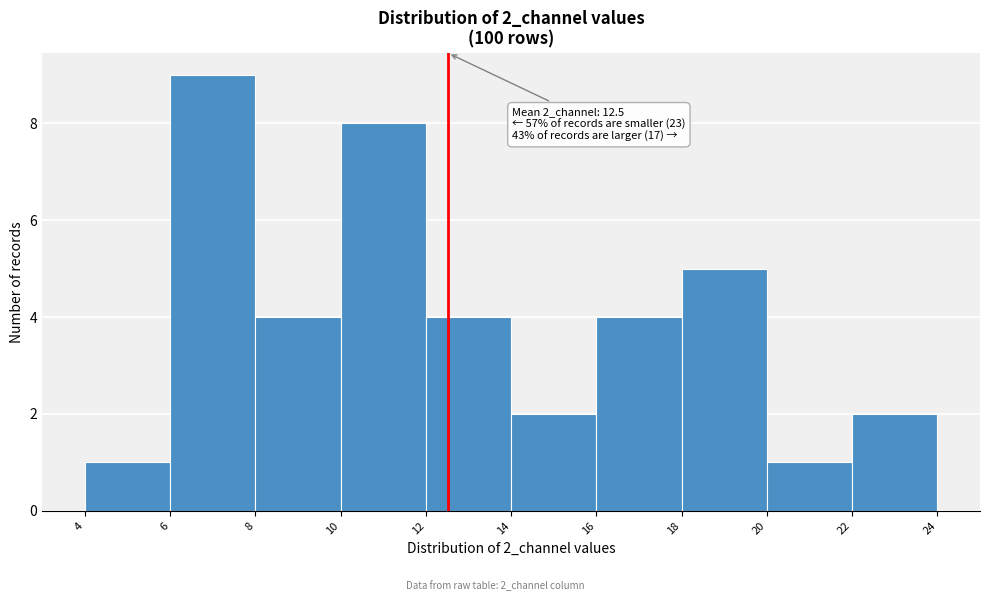

Over which range of the x-axis is the bar tallest?

6 to 8